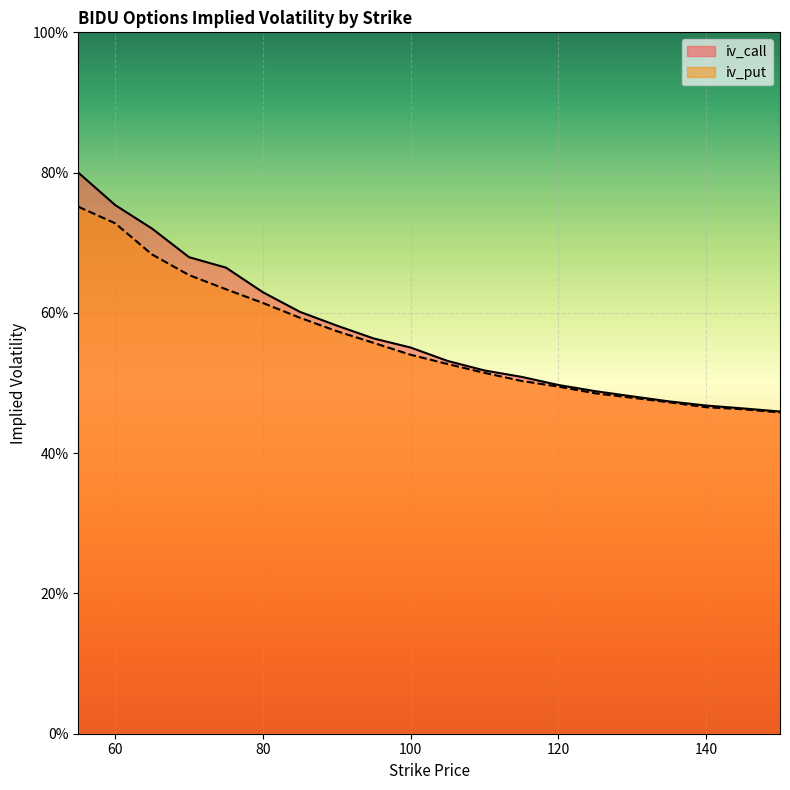

True or false: iv_call and iv_put cross at least once.

False